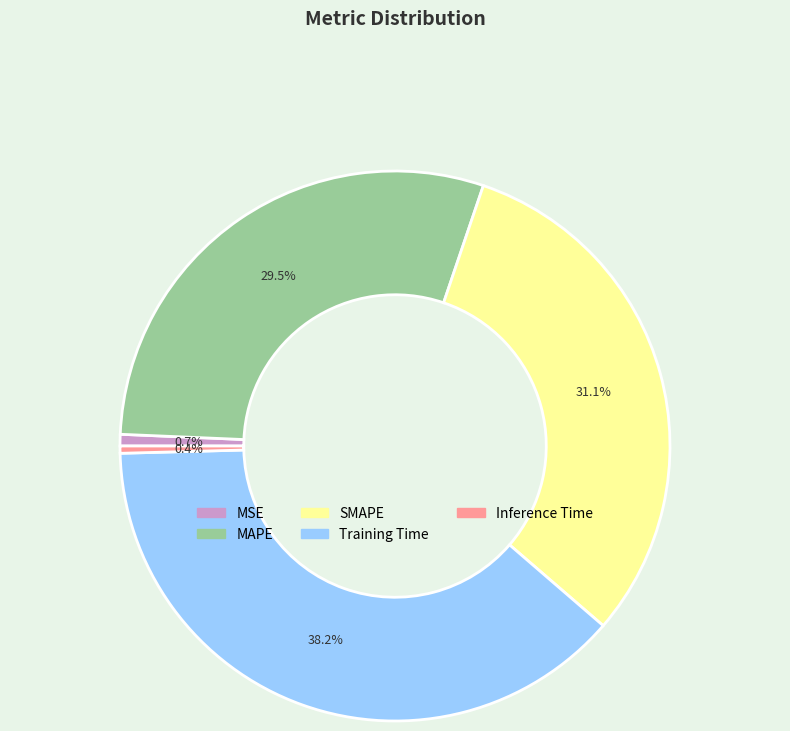

Which slice is the largest?

Training Time